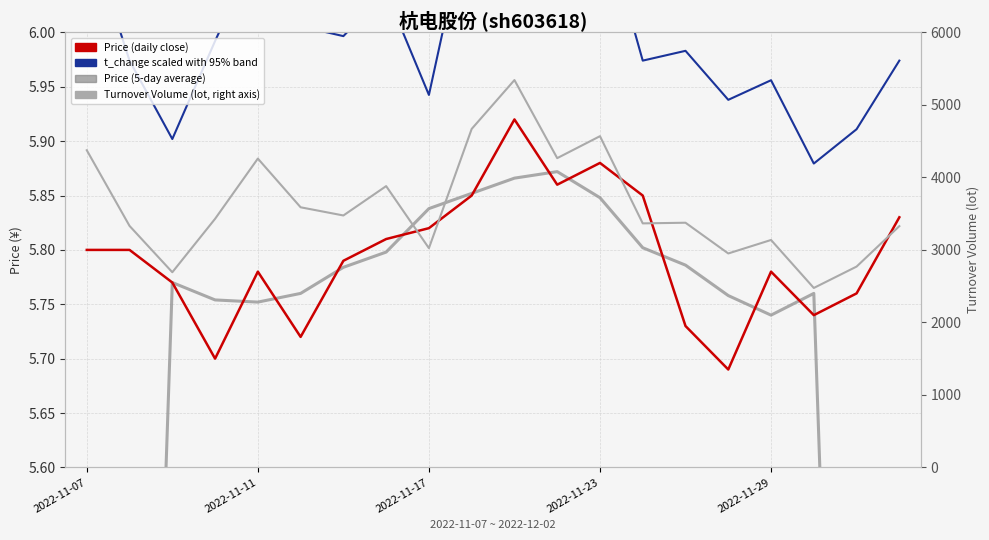

Which has a higher value, 2022-11-29 or 2022-11-23?

2022-11-23